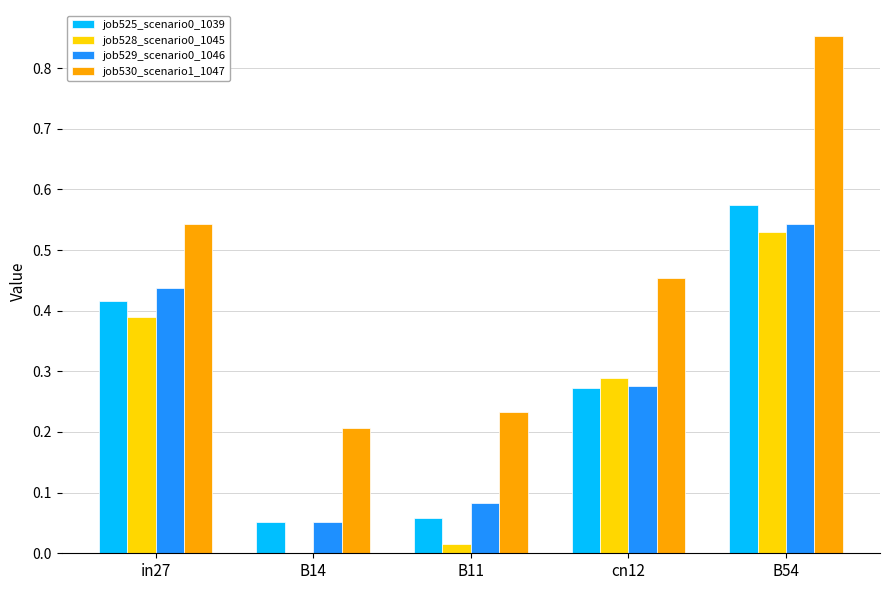

Which series changed the most between in27 and B54?

job530_scenario1_1047